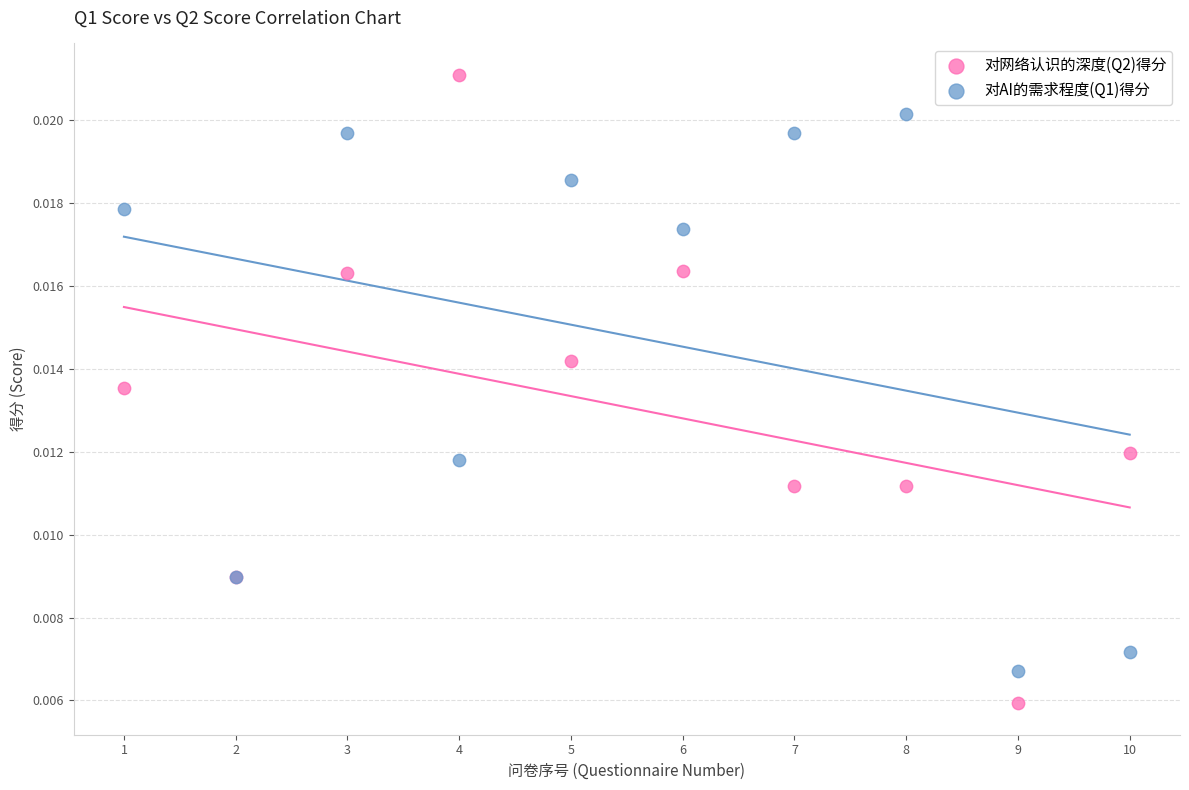

What are all the series names shown in the legend?

对网络认识的深度(Q2)得分, 对AI的需求程度(Q1)得分